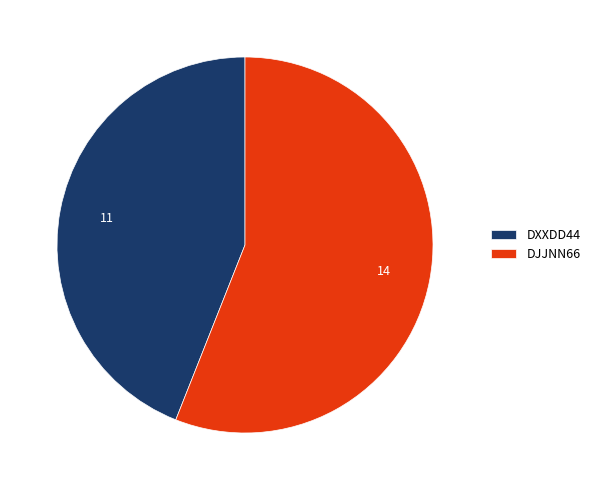

Do DXXDD44 and DJJNN66 together represent more than half of the pie?

Yes